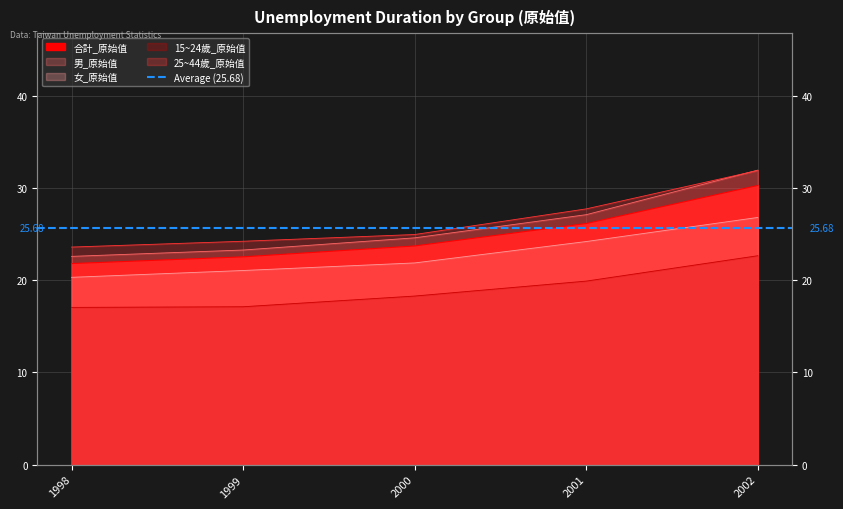

At how many categories does at least one series exceed 19?

5